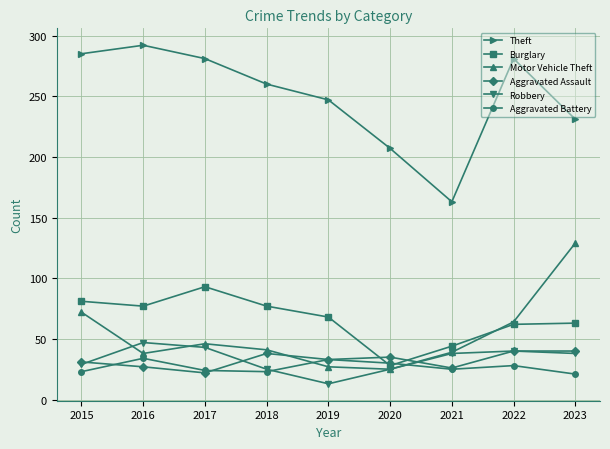

What value does the Motor Vehicle Theft series have at 2023?

129